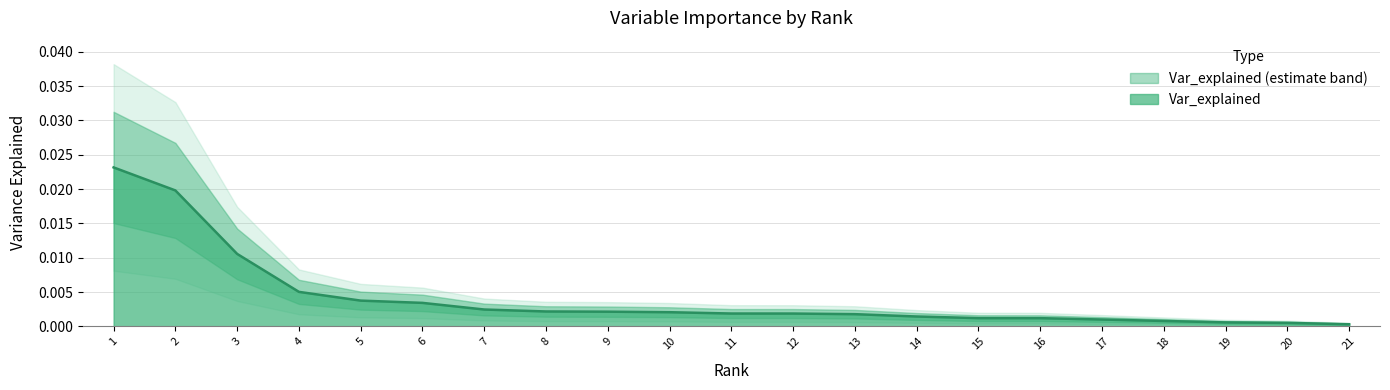

Which has a higher value, 6 or 18?

6